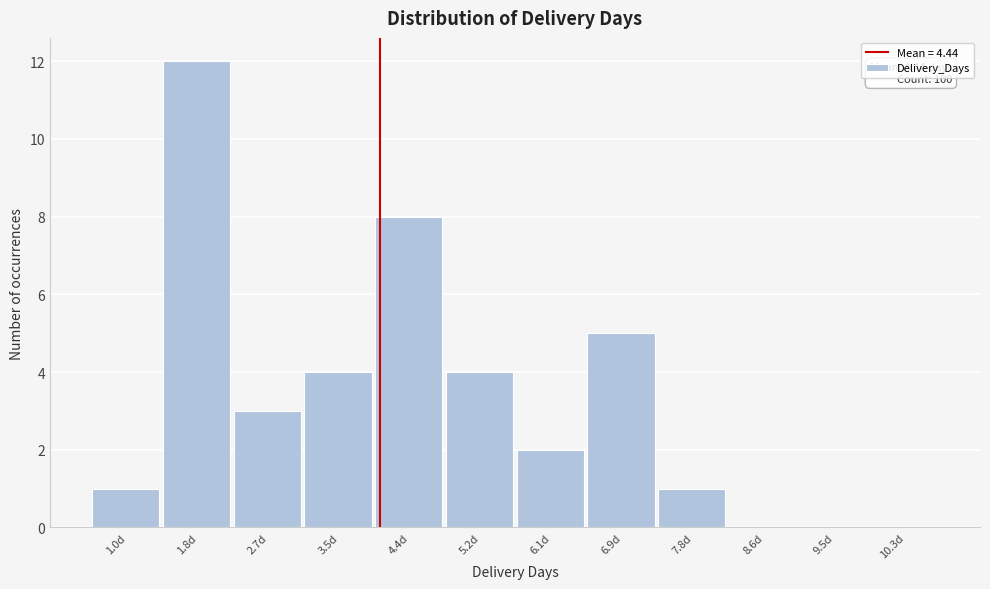

Reading left to right, what are all the values shown in this chart?

1.0d=1	1.8d=12	2.7d=3	3.5d=4	4.4d=8	5.2d=4	6.1d=2	6.9d=5	7.8d=1	8.6d=0	9.5d=0	10.3d=0